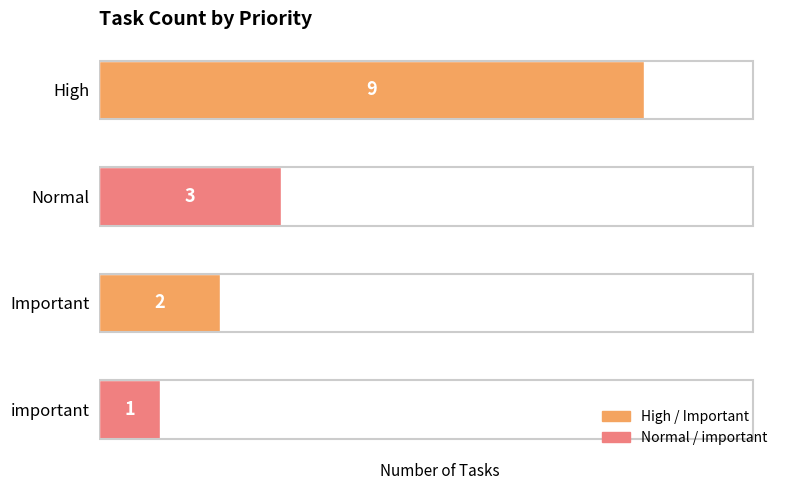

Count the values in the range 2 to 9.

3